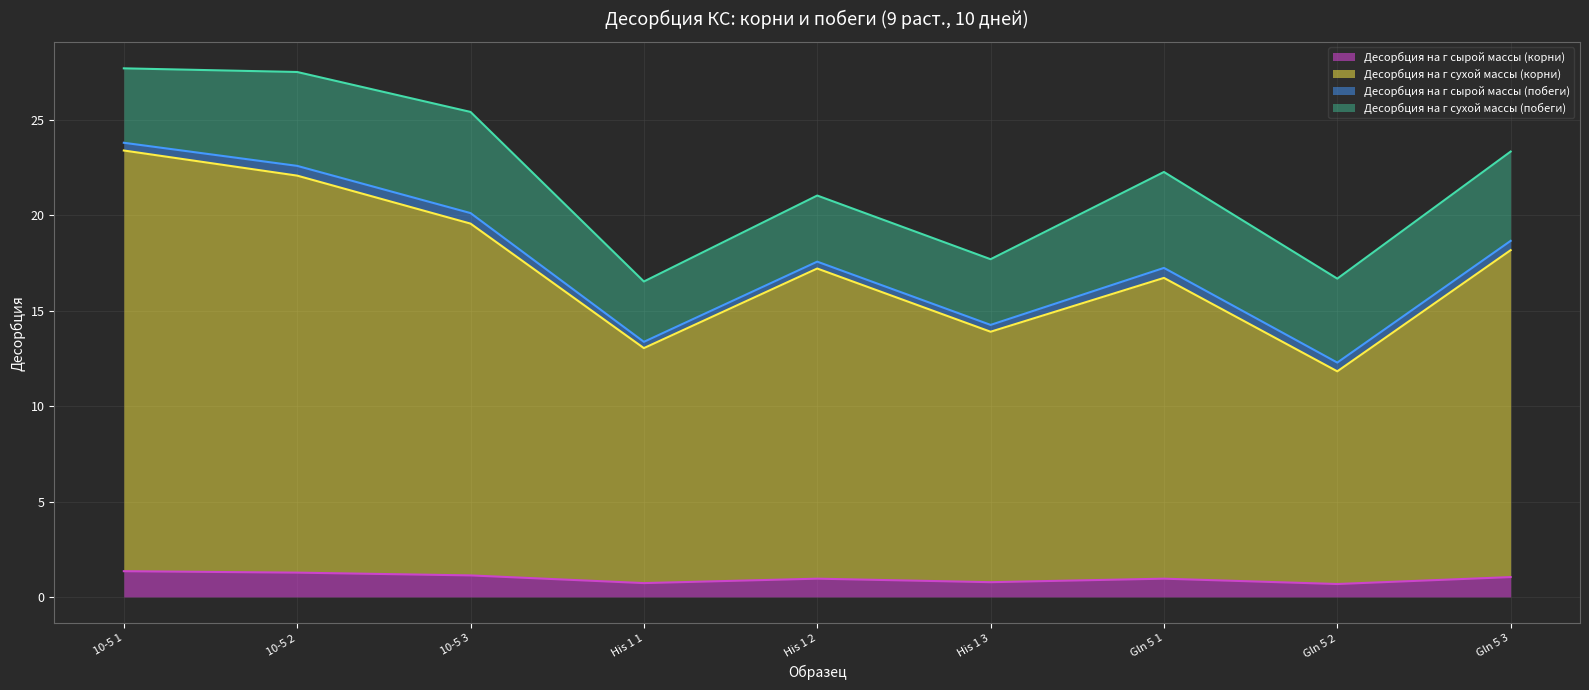

Which category has the highest value in the Десорбция на г сырой массы (корни) series?

10-5 1